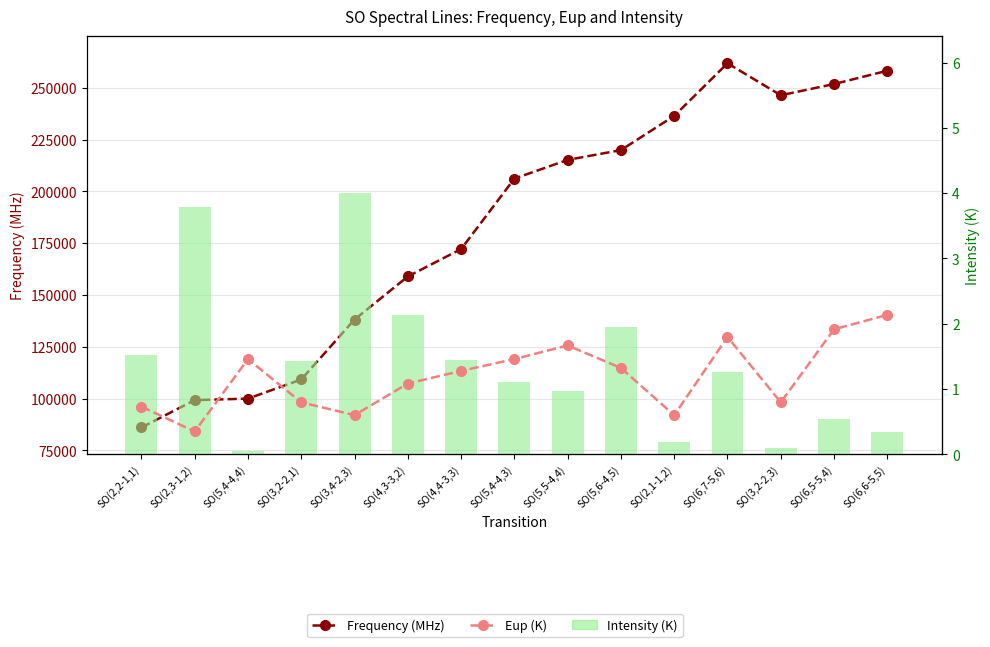

Reading right to left, what are all the values shown in this chart?

Frequency (MHz): SO(6,6-5,5)=258255.8	SO(6,5-5,4)=251825.8	SO(3,2-2,3)=246404.6	SO(6,7-5,6)=261843.7	SO(2,1-1,2)=236452.3	SO(5,6-4,5)=219949.4	SO(5,5-4,4)=215220.7	SO(5,4-4,3)=206176.0	SO(4,4-3,3)=172181.4	SO(4,3-3,2)=158971.8	SO(3,4-2,3)=138178.6	SO(3,2-2,1)=109252.2	SO(5,4-4,4)=100029.6	SO(2,3-1,2)=99299.9	SO(2,2-1,1)=86093.9
Intensity (K): SO(6,6-5,5)=0.3	SO(6,5-5,4)=0.5	SO(3,2-2,3)=0.1	SO(6,7-5,6)=1.3	SO(2,1-1,2)=0.2	SO(5,6-4,5)=1.9	SO(5,5-4,4)=1.0	SO(5,4-4,3)=1.1	SO(4,4-3,3)=1.4	SO(4,3-3,2)=2.1	SO(3,4-2,3)=4.0	SO(3,2-2,1)=1.4	SO(5,4-4,4)=0.0	SO(2,3-1,2)=3.8	SO(2,2-1,1)=1.5
Eup (K): SO(6,6-5,5)=56.5	SO(6,5-5,4)=50.7	SO(3,2-2,3)=21.1	SO(6,7-5,6)=47.6	SO(2,1-1,2)=15.8	SO(5,6-4,5)=35.0	SO(5,5-4,4)=44.1	SO(5,4-4,3)=38.6	SO(4,4-3,3)=33.8	SO(4,3-3,2)=28.7	SO(3,4-2,3)=15.9	SO(3,2-2,1)=21.1	SO(5,4-4,4)=38.6	SO(2,3-1,2)=9.2	SO(2,2-1,1)=19.3